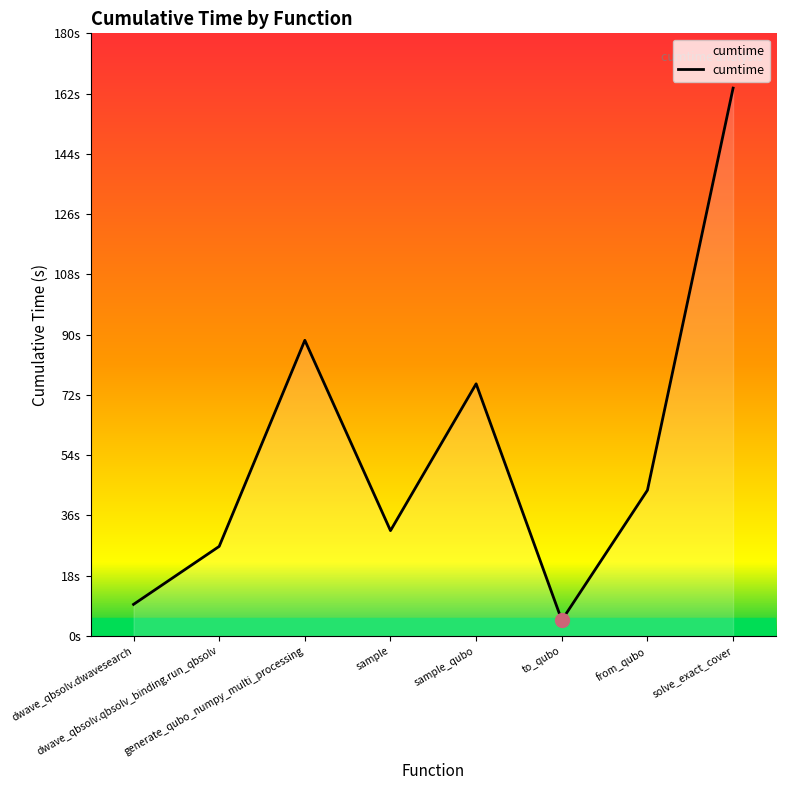

The chart shows a value of 10.7 at from_qubo. True or false?

False